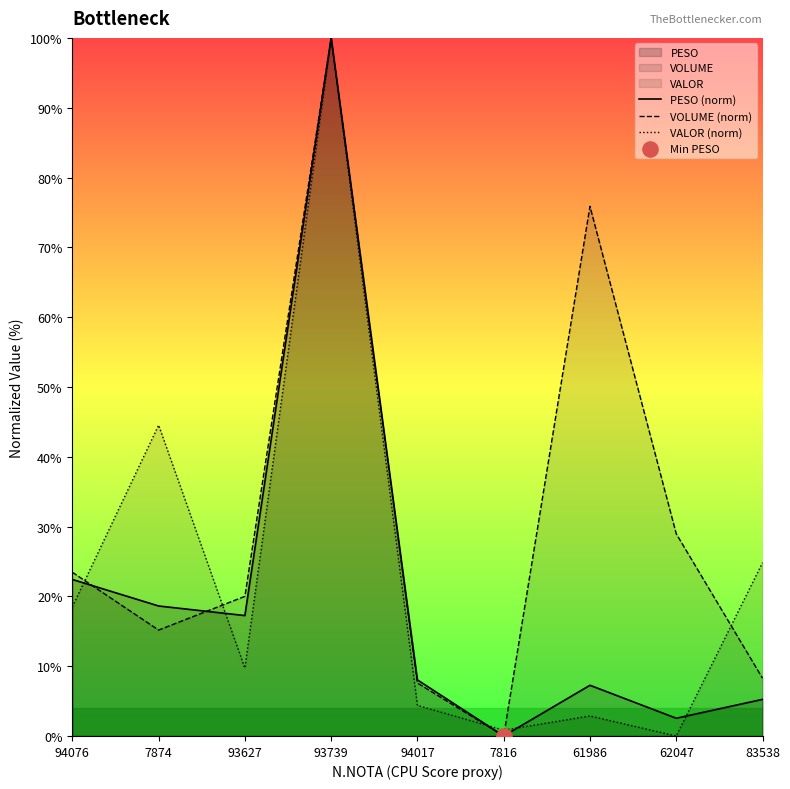

Which series has the largest total across all categories?

VOLUME (norm)